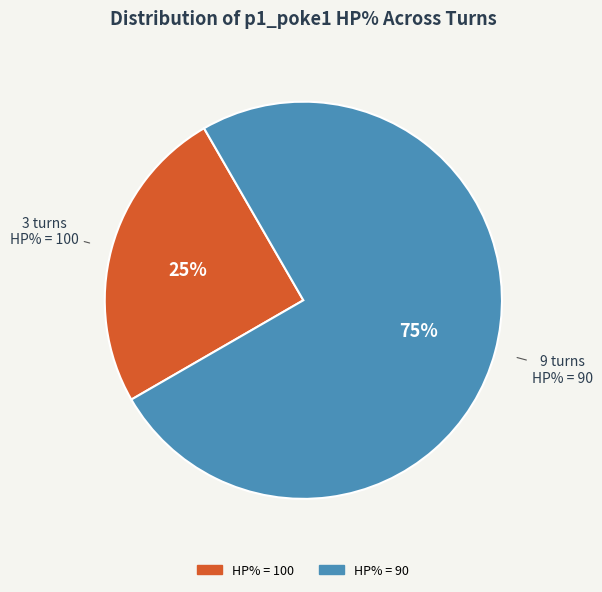

How many slices are in this pie chart?

2